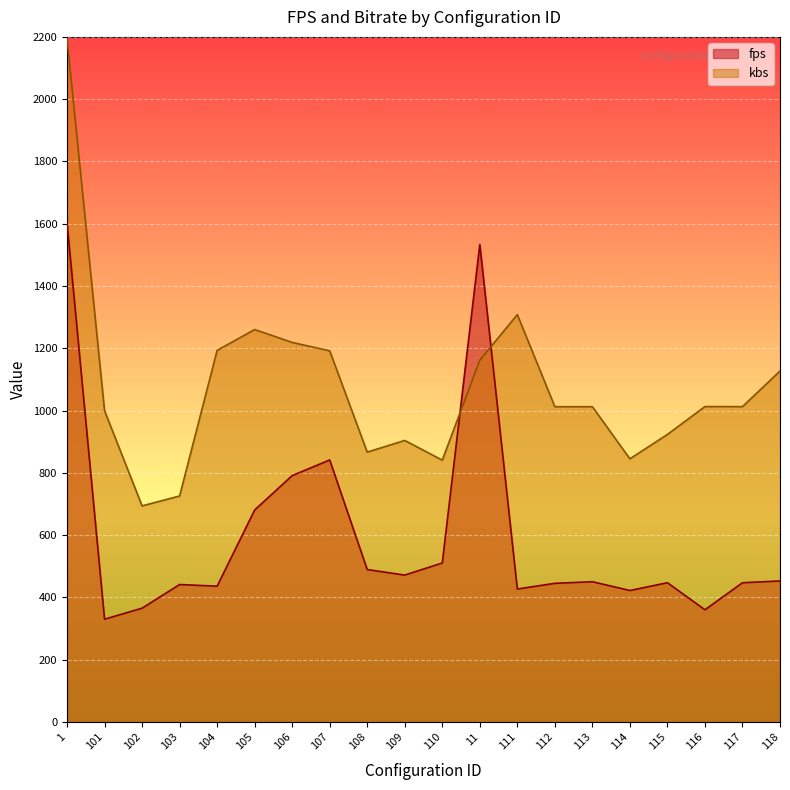

Where does the fps series first go above 450?

1